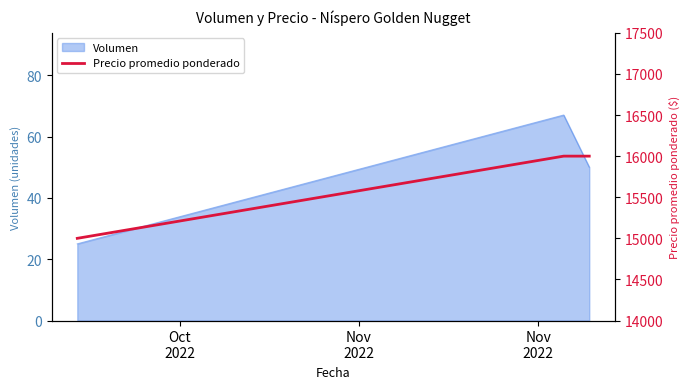

What is the lowest value of the Volumen series?

25